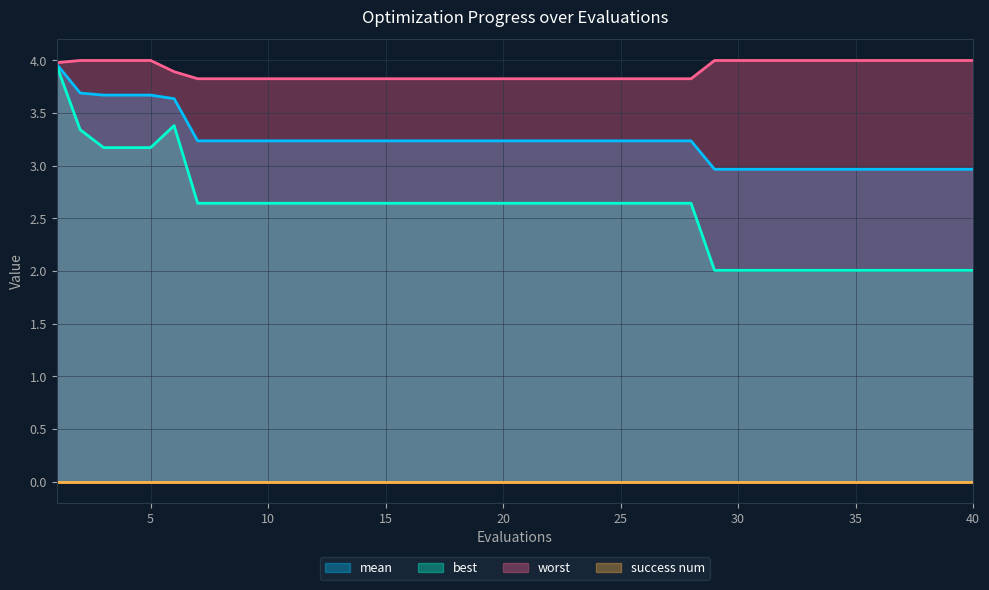

The value of best at 18 is 2.6. True or false?

True